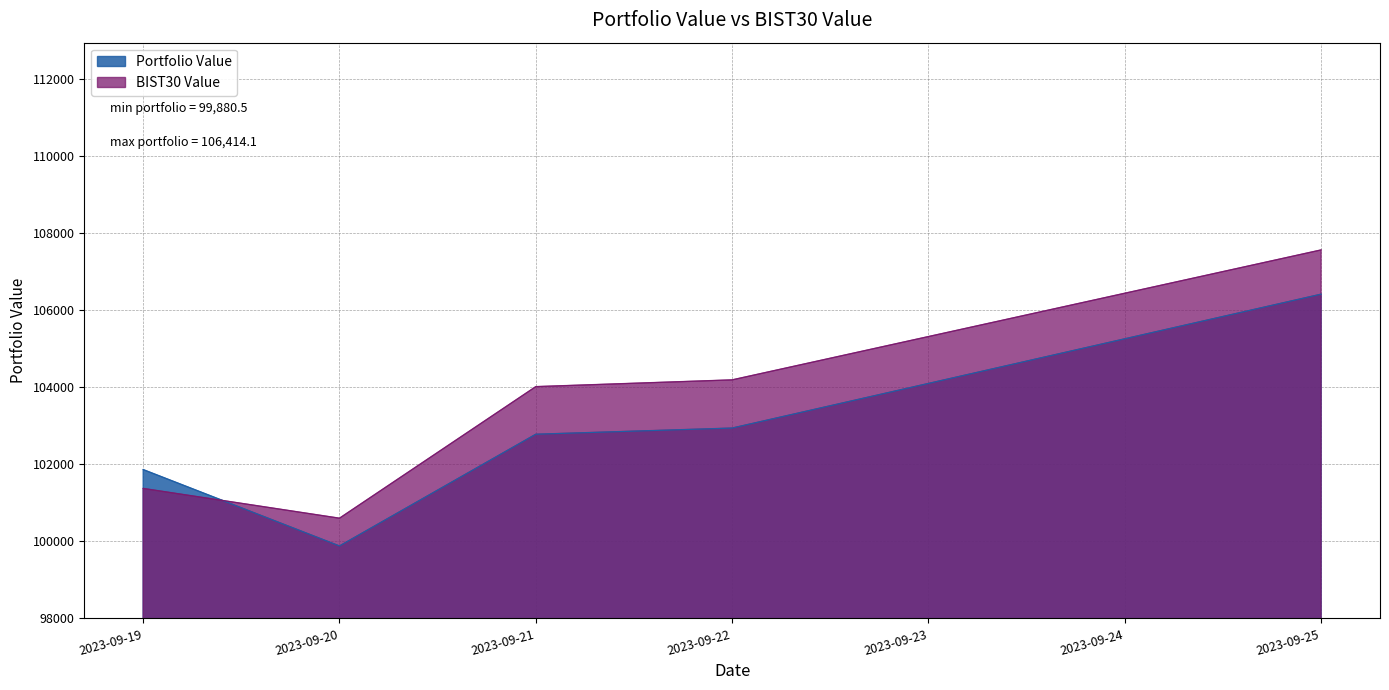

Which series has the largest total across all categories?

BIST30 Value